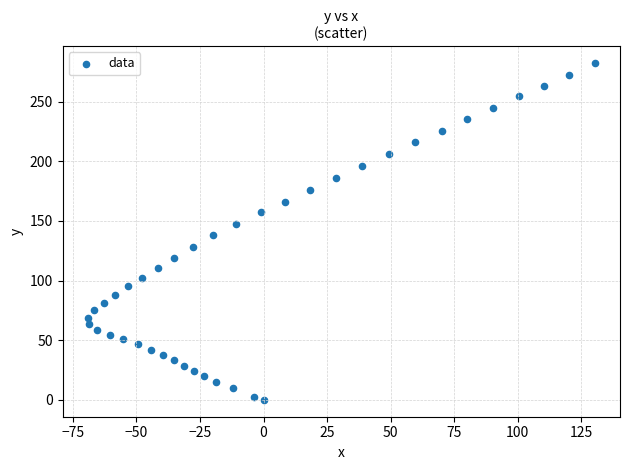

What is the range of Y values (max minus min)?

282.3